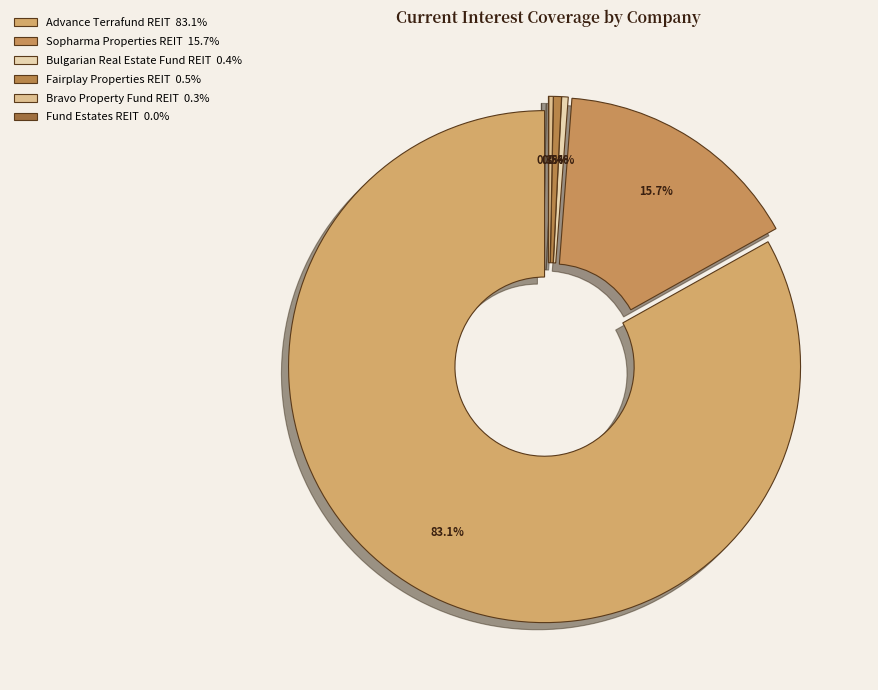

Between Fund Estates REIT and Advance Terrafund REIT, which is larger?

Advance Terrafund REIT